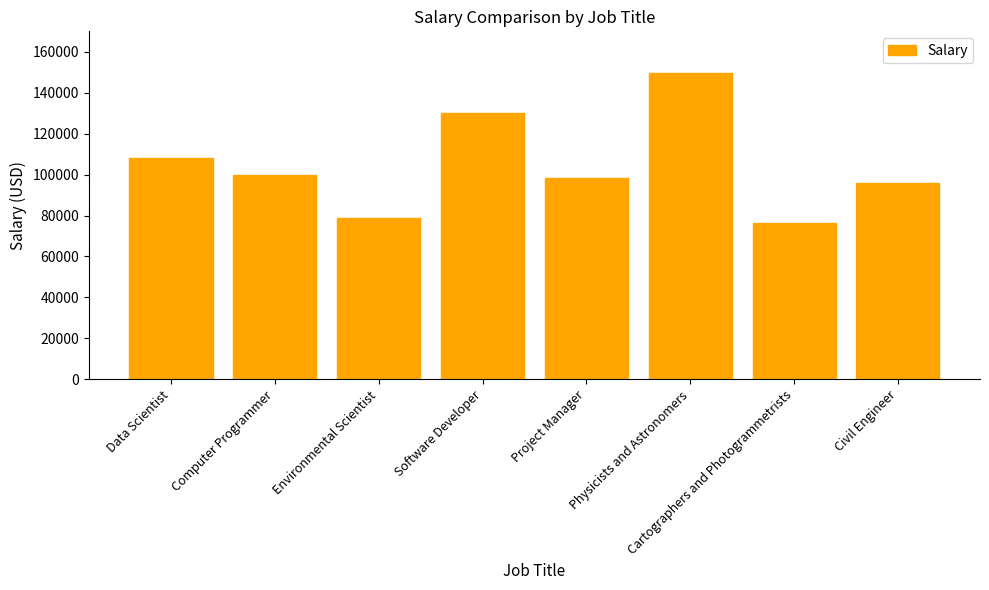

Where is the data nearest to the value 112870?

Data Scientist